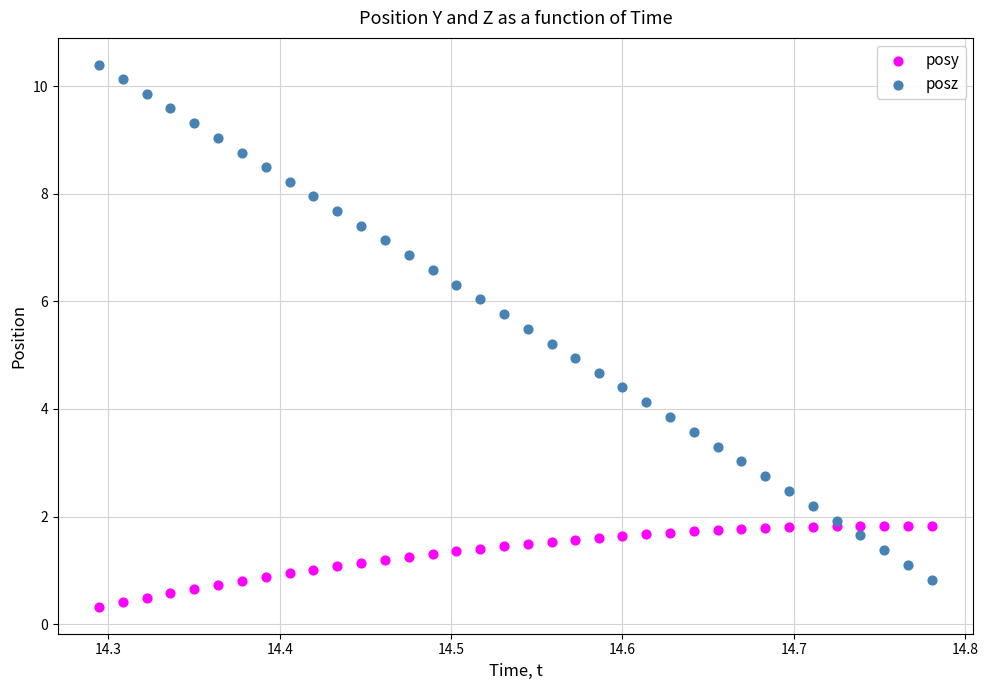

Which series contains the lowest Y value?

posy